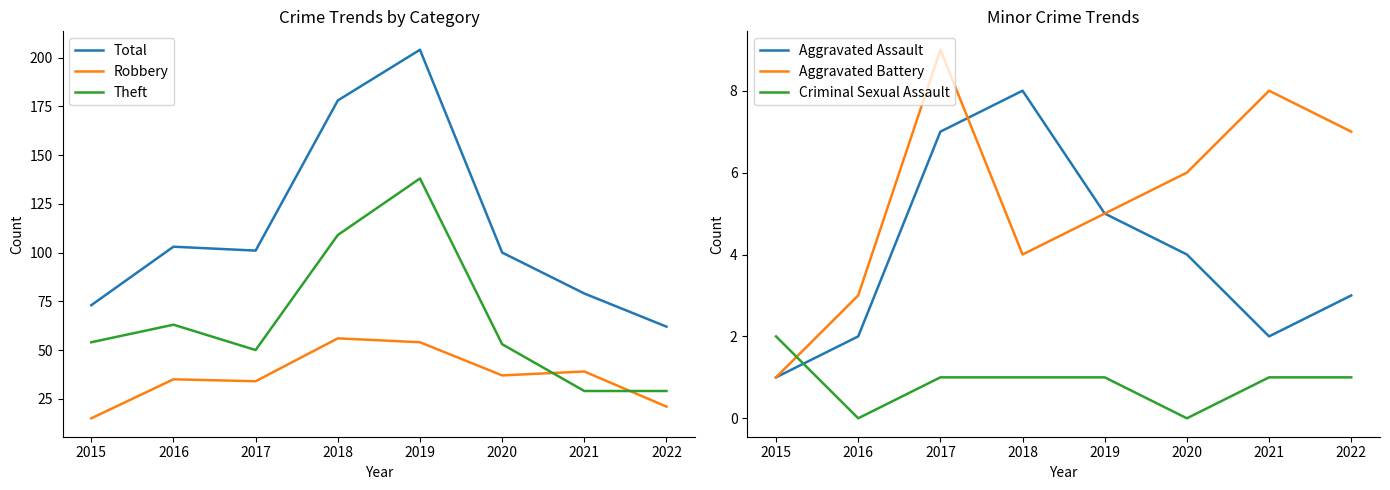

At which label does Criminal Sexual Assault first exceed 1?

2015